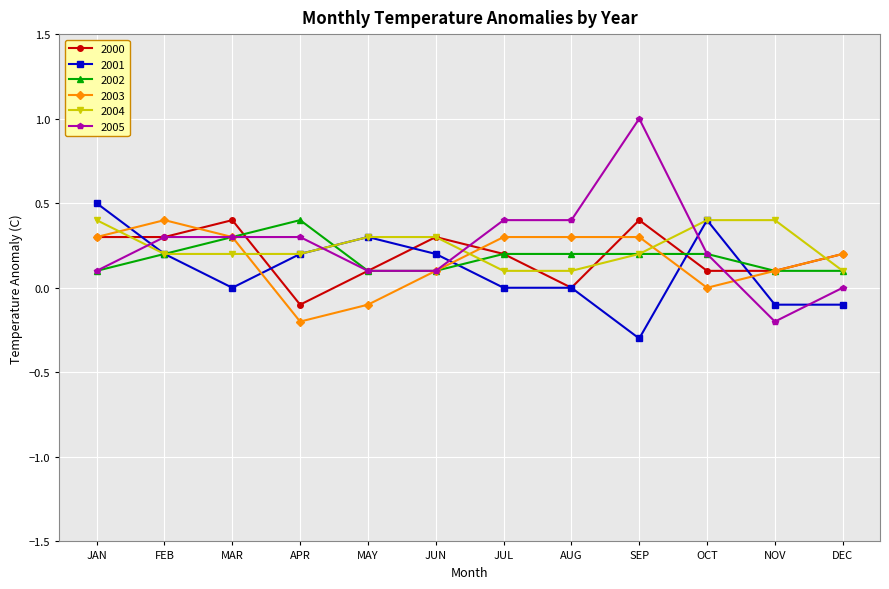

Is it true that 2002 equals 0.1 at DEC?

True